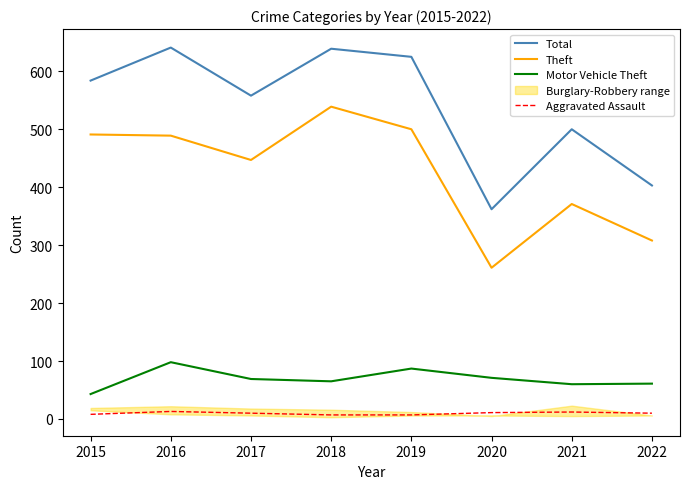

What is the total value across all series at 2019?

1219